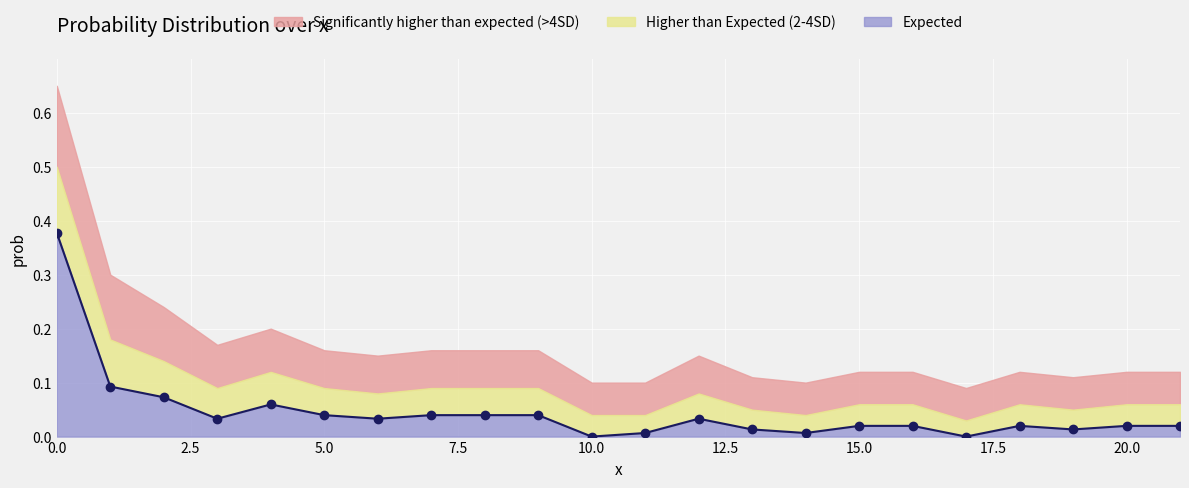

True or false: band_upper and prob intersect in this chart.

False